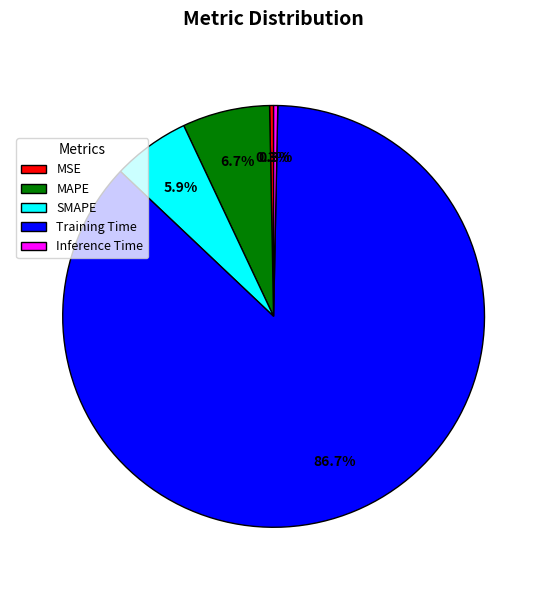

Which has a higher value, SMAPE or Inference Time?

SMAPE